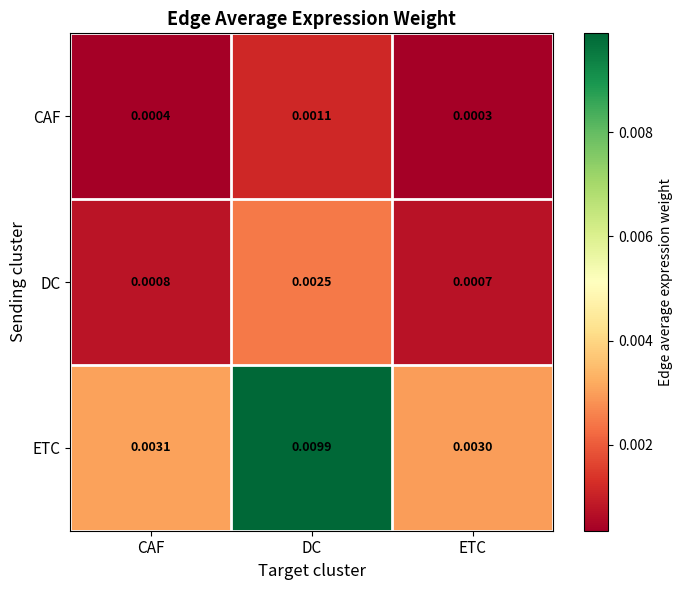

Which category has the highest value across all series?

DC